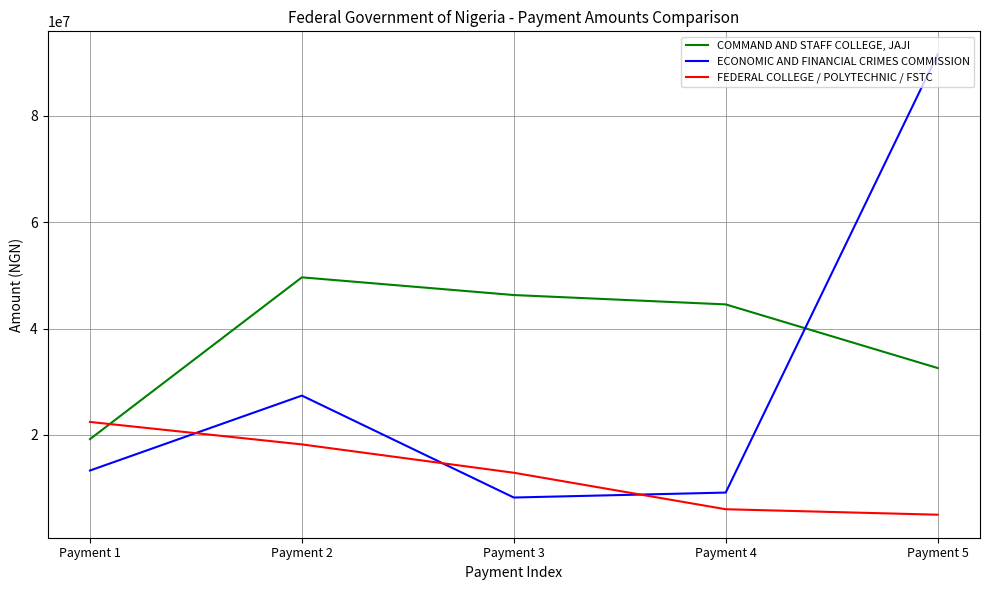

Does the chart have visible grid lines?

Yes